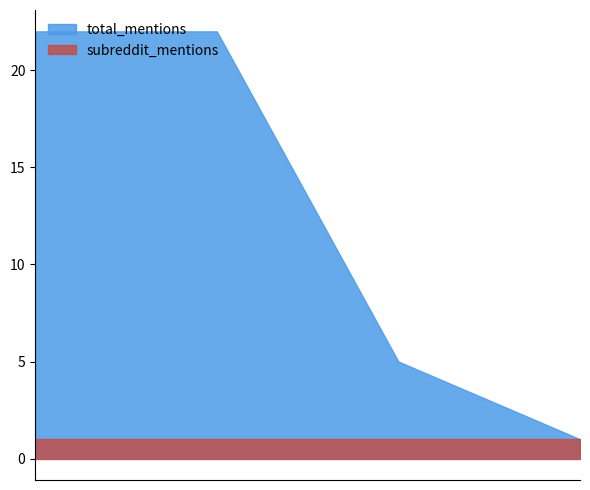

The value of subreddit_mentions at The Aquariums of Pyongyang is 1. True or false?

True